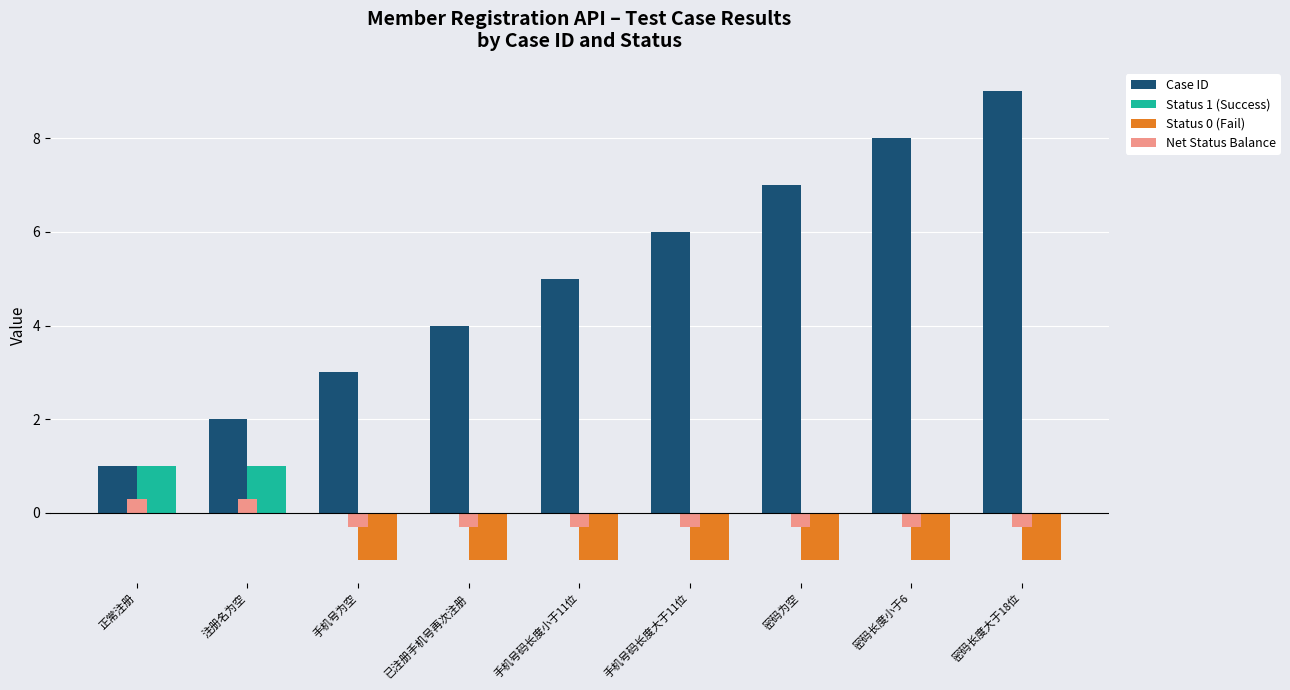

Count the Status 0 (Fail) values in the range -1 to 0.

9